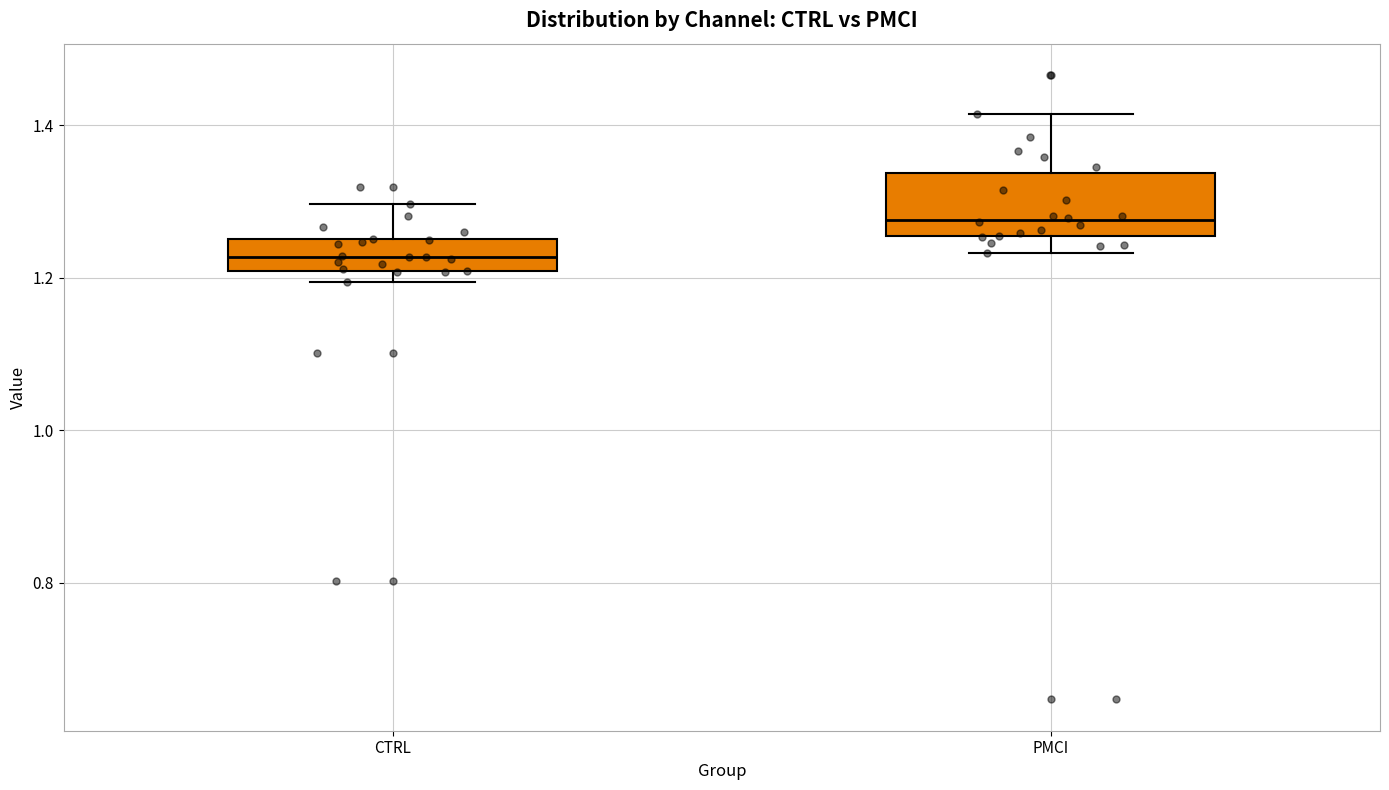

Comparing the boxes themselves (not the whiskers), which one is the tallest?

PMCI